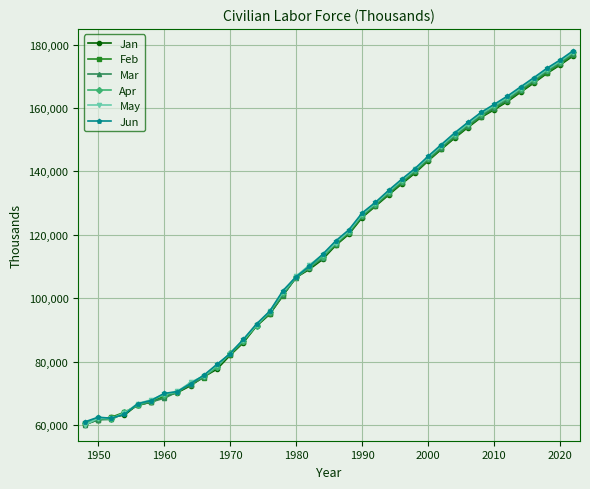

What is the maximum value for Feb?

176895